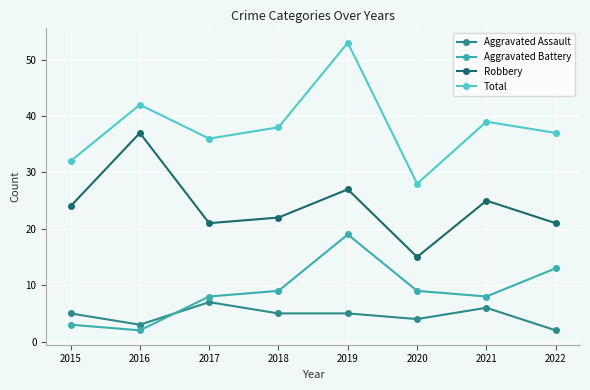

What is the value of the Aggravated Assault point at the 3rd from the left?

7